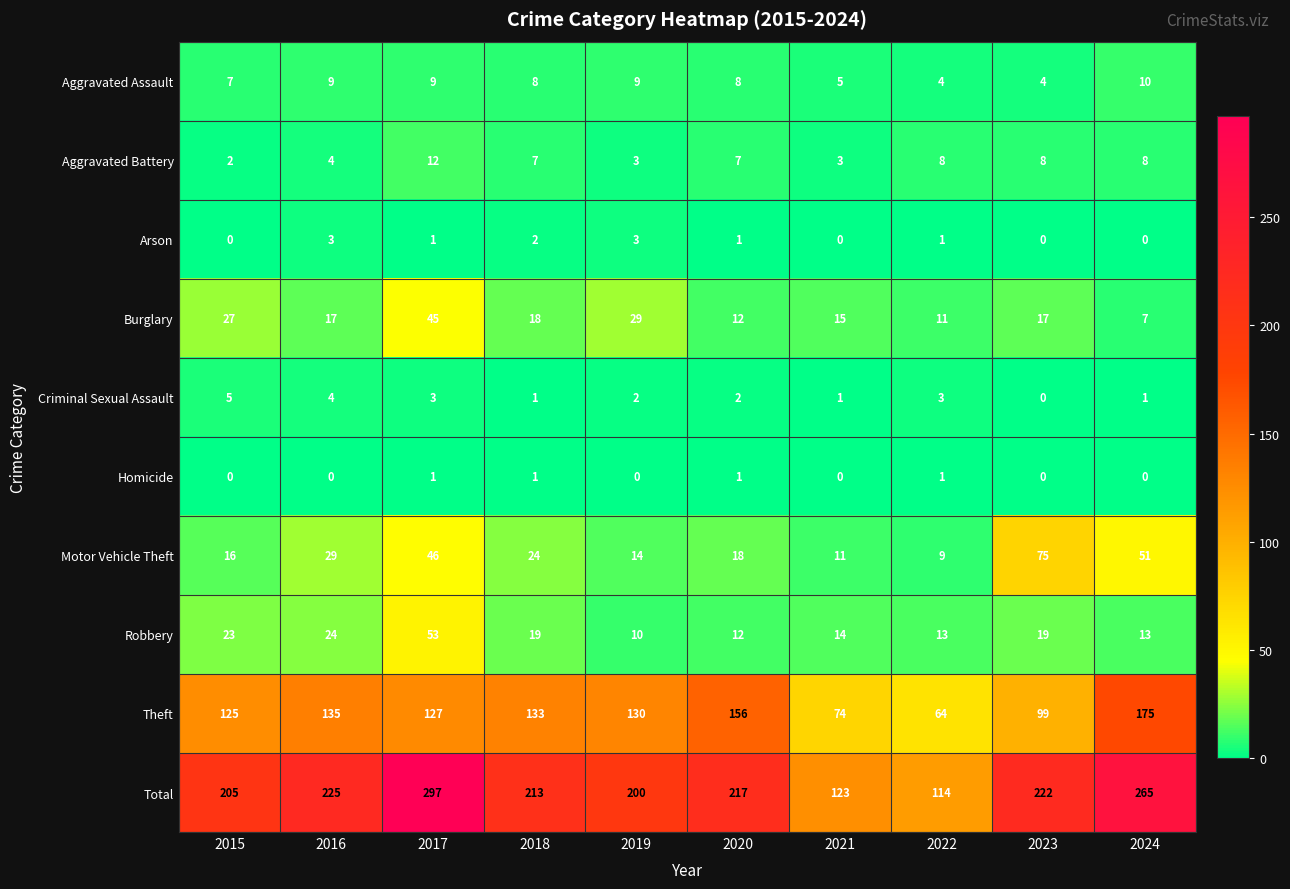

What is the sum of the Motor Vehicle Theft values at 2016 and 2017?

75